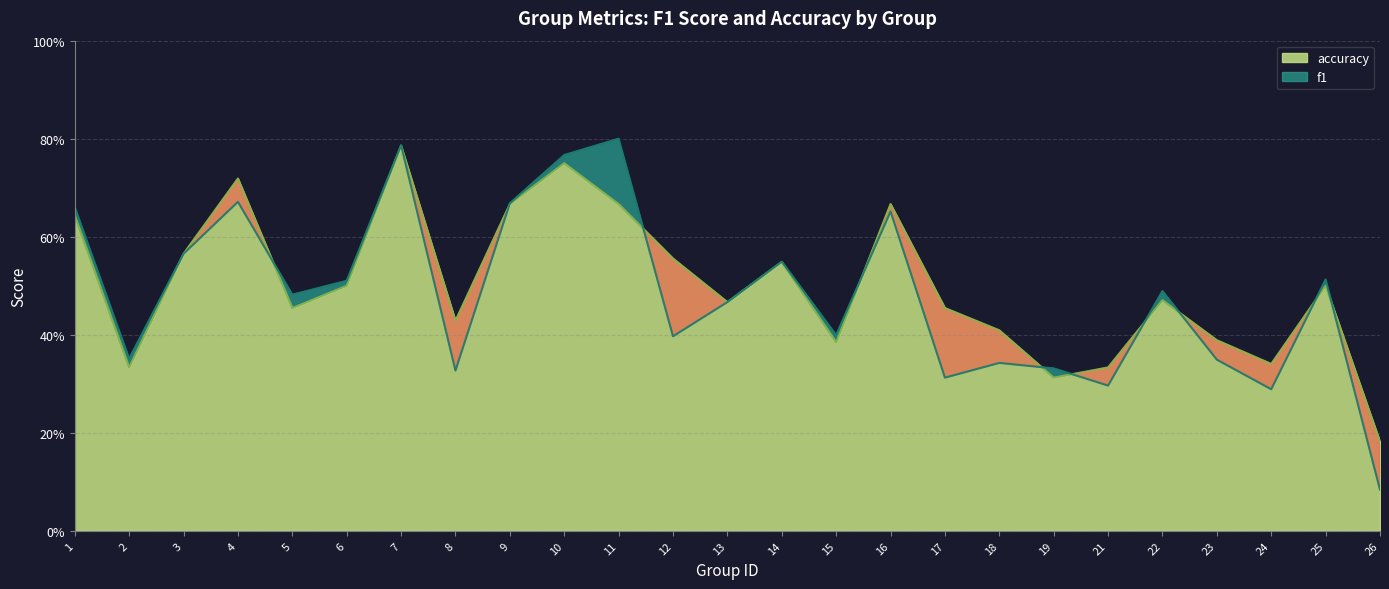

What is the sum of all accuracy values?

12.5